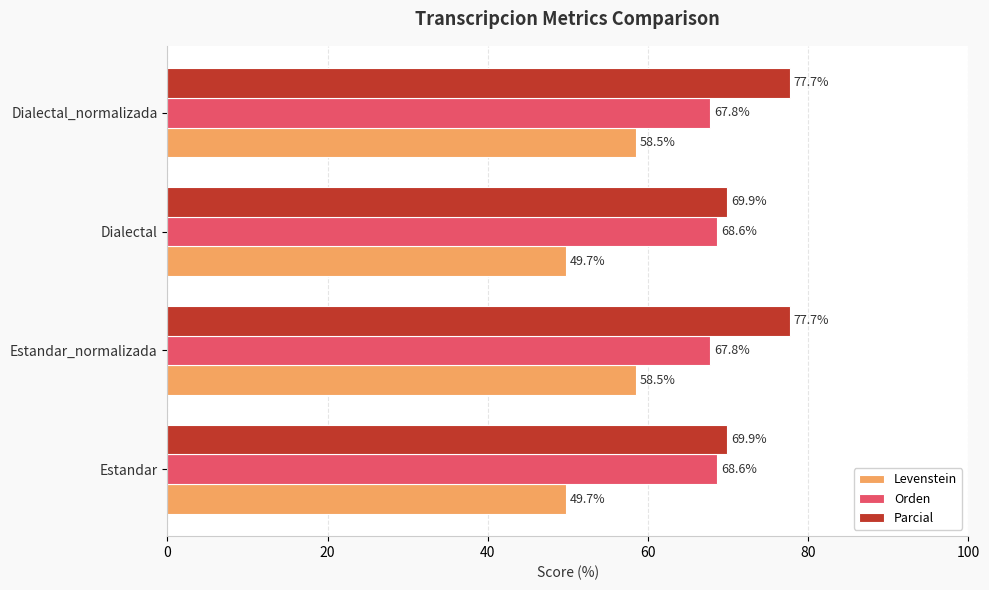

At how many categories does at least one series exceed 50?

4